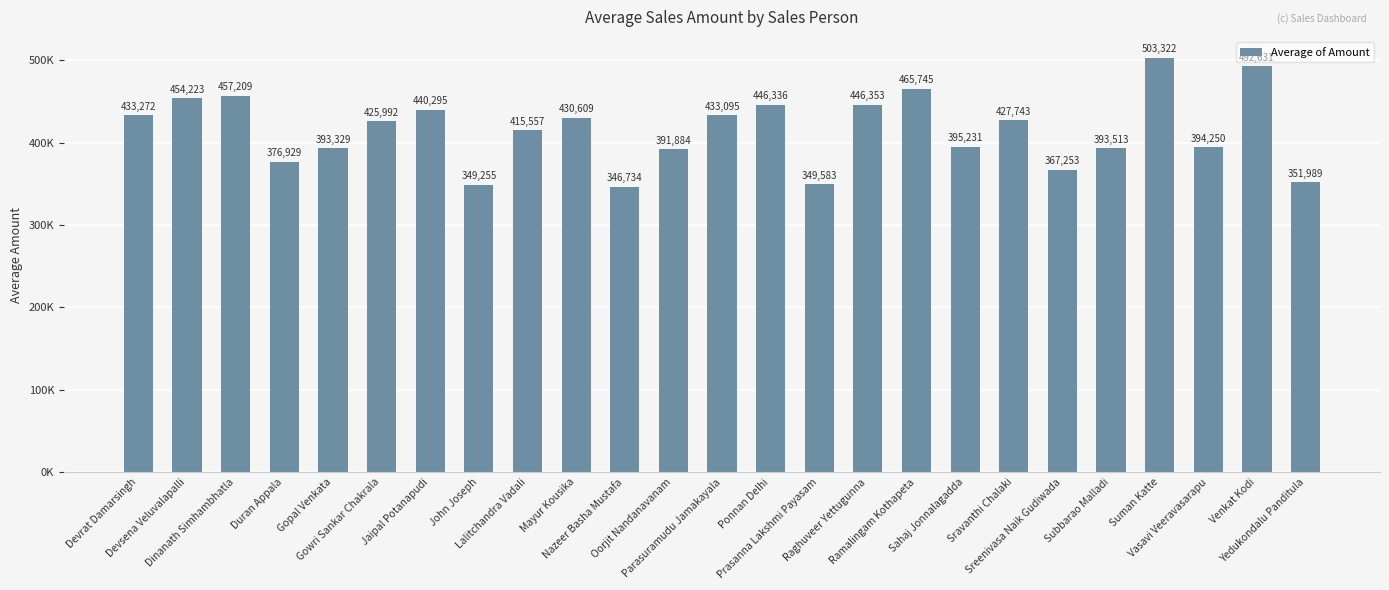

Reading left to right, what are all the values shown in this chart?

433271.9	454223.0	457208.8	376928.5	393329.1	425992.3	440295.0	349255.4	415557.1	430609.0	346734.3	391884.0	433094.7	446335.8	349583.5	446353.4	465744.8	395231.1	427743.2	367253.3	393513.1	503322.0	394249.9	492630.9	351989.3